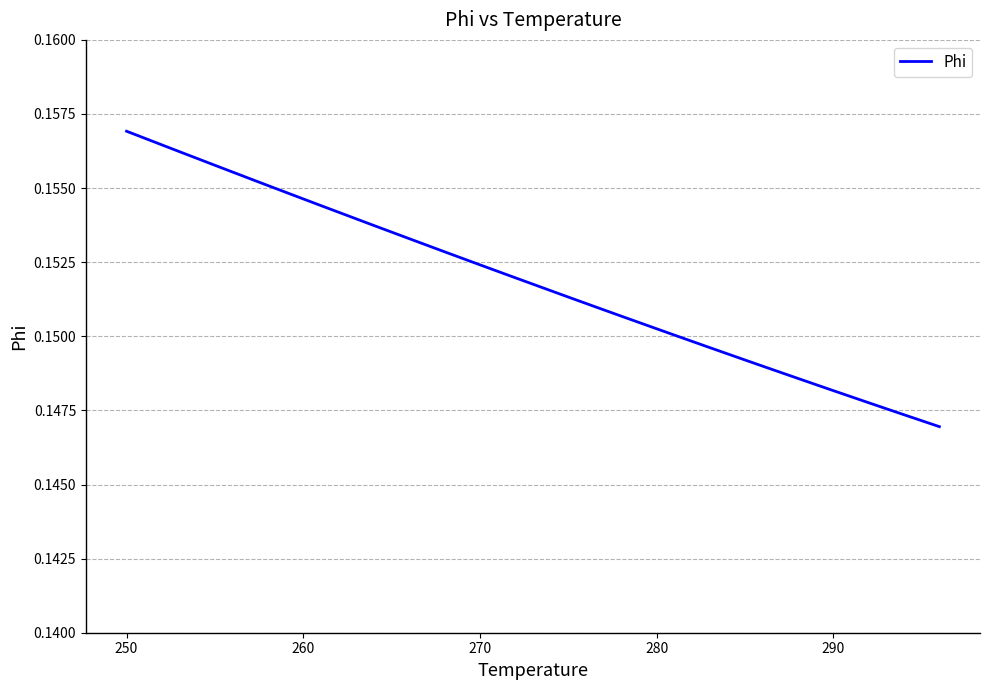

How many categories are shown in the chart?

38